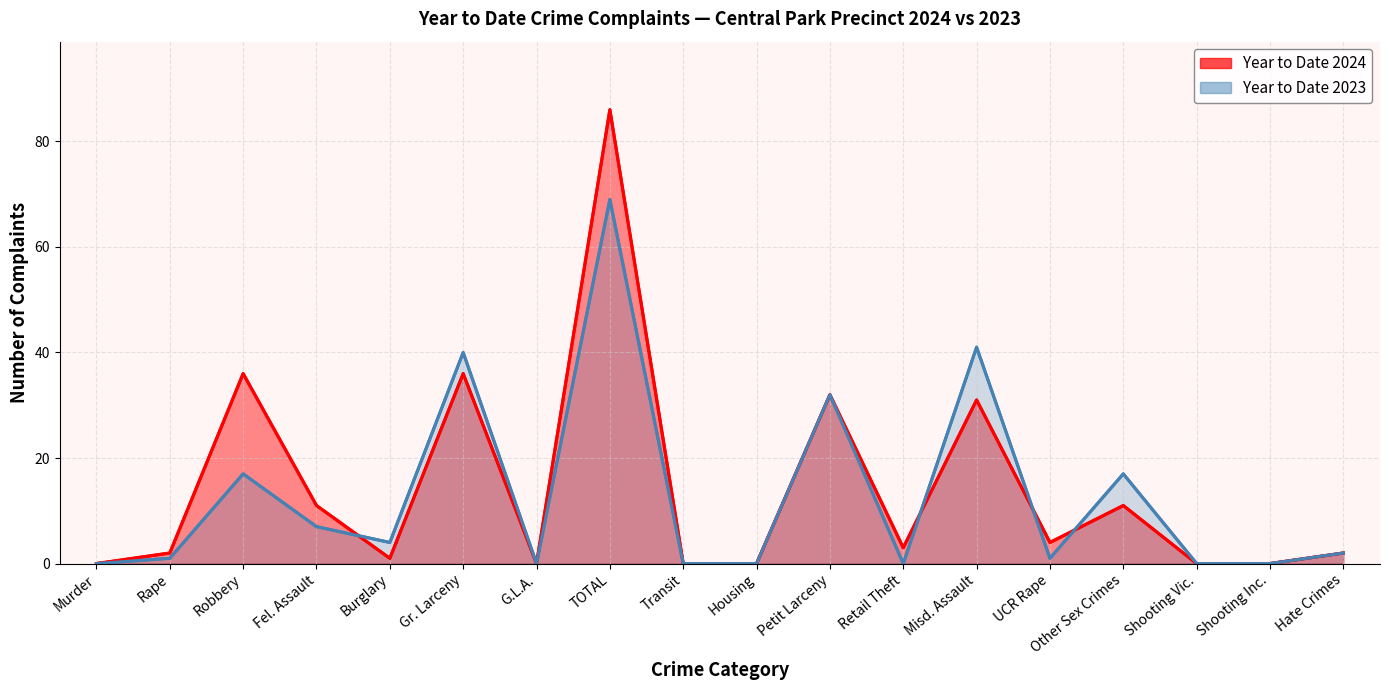

At which label is Year to Date 2023 closest to 34?

Petit Larceny